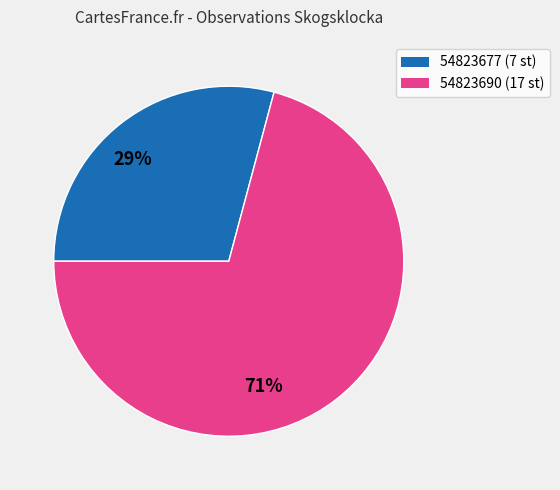

Between 54823690 and 54823677, which is larger?

54823690